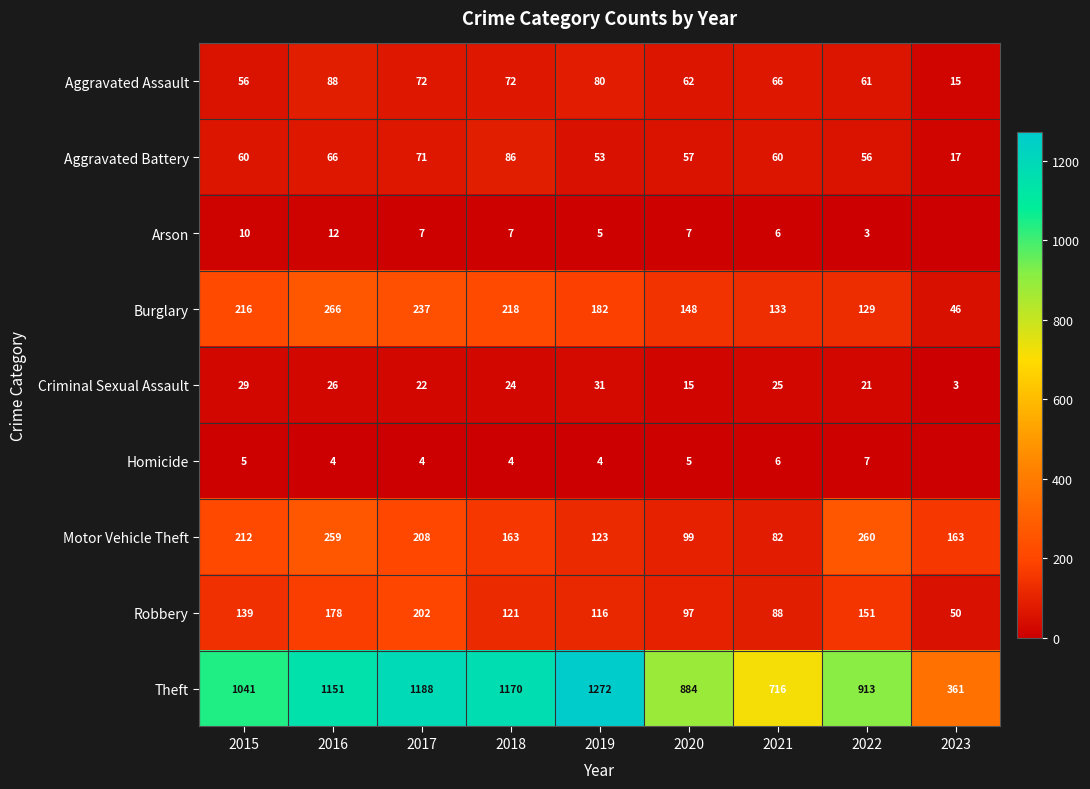

The value of Aggravated Battery at 2017 is 109. True or false?

False